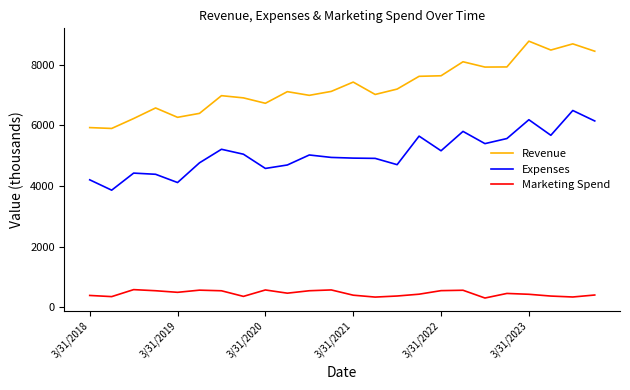

True or false: Marketing Spend has more than 0 points higher than both neighbors.

True